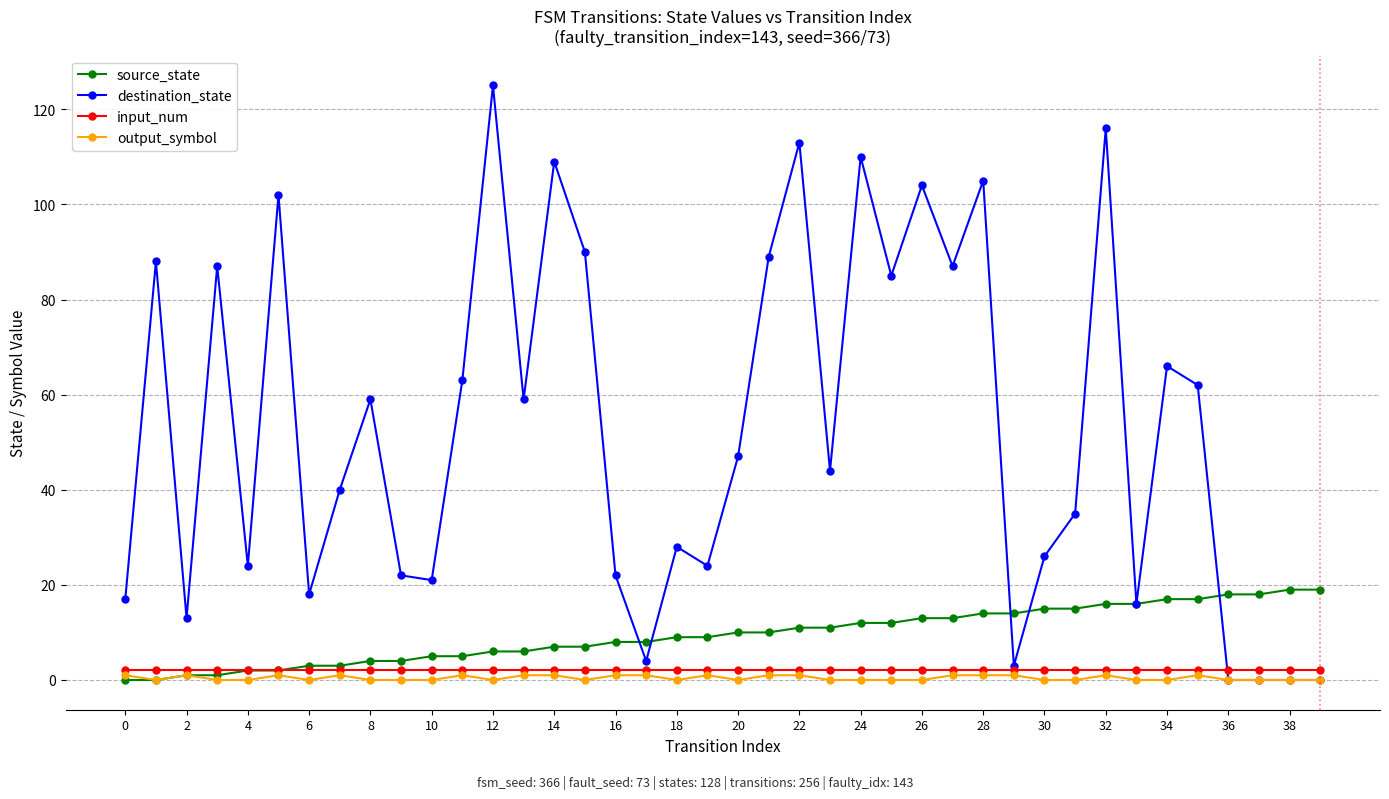

What is the maximum value for destination_state?

125